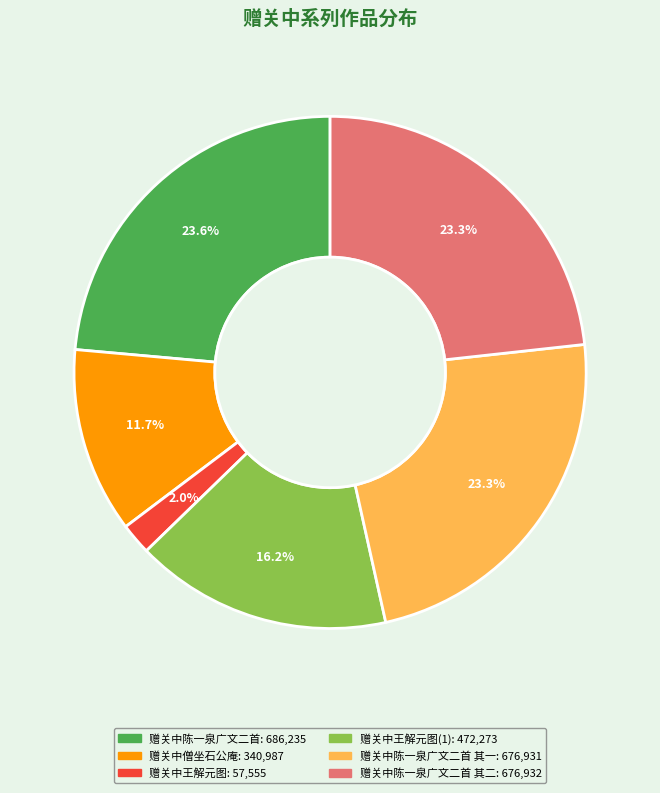

Does any single category account for the majority?

No